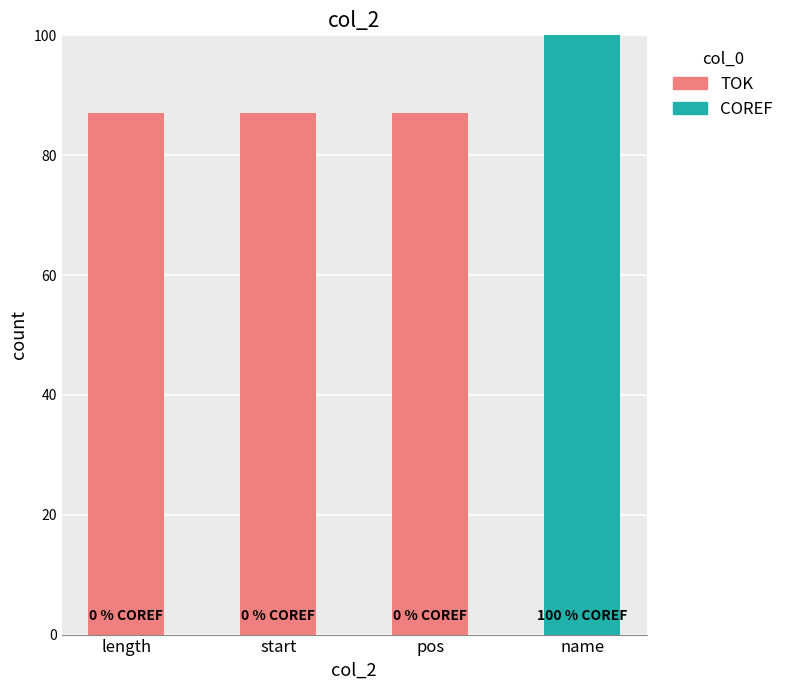

Does the chart contain stacked bars?

Yes